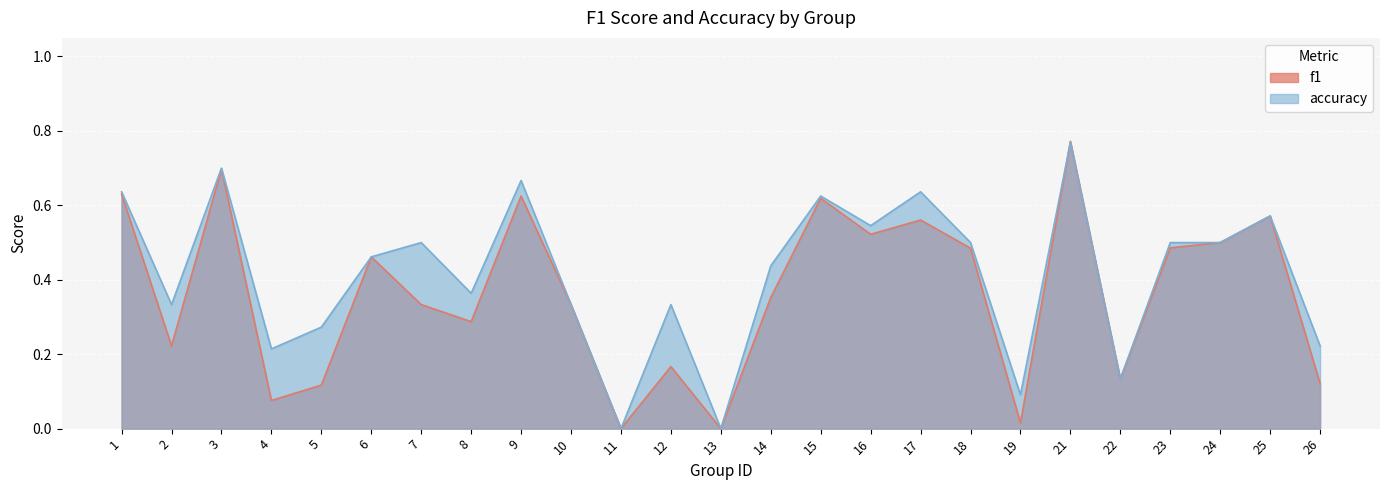

Which series changed the most between 10 and 25?

f1